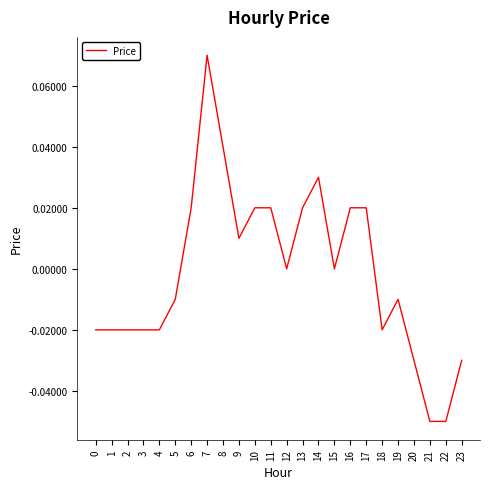

Which category has the highest value across all series?

7